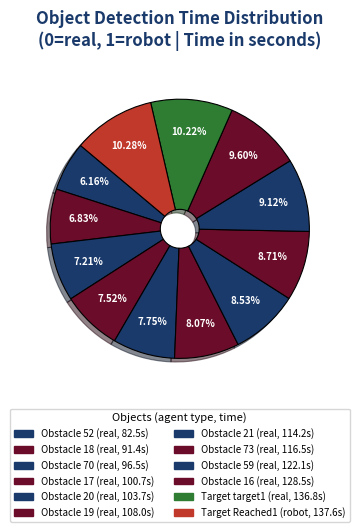

How many segments does this pie chart have?

12